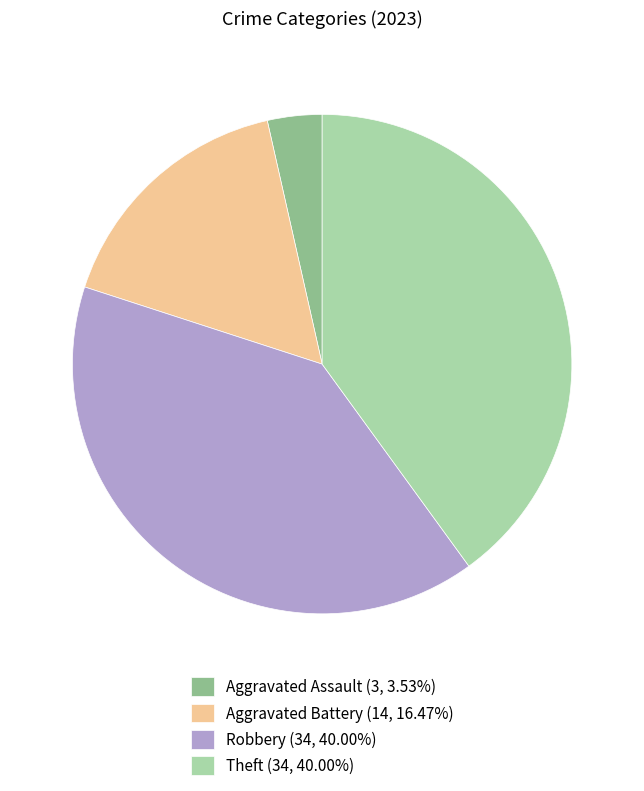

Is Aggravated Assault (3, 3.53%) the majority of the pie?

No